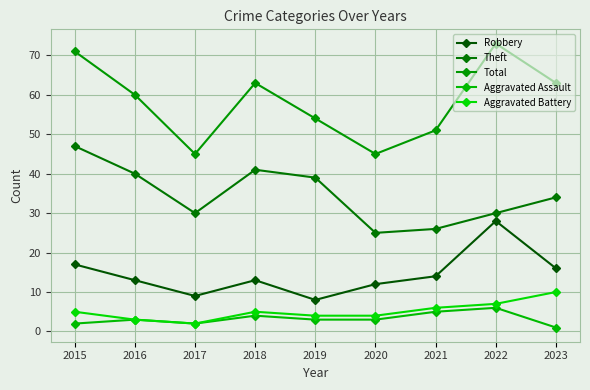

The Theft series shows 30 at 2017. True or false?

True